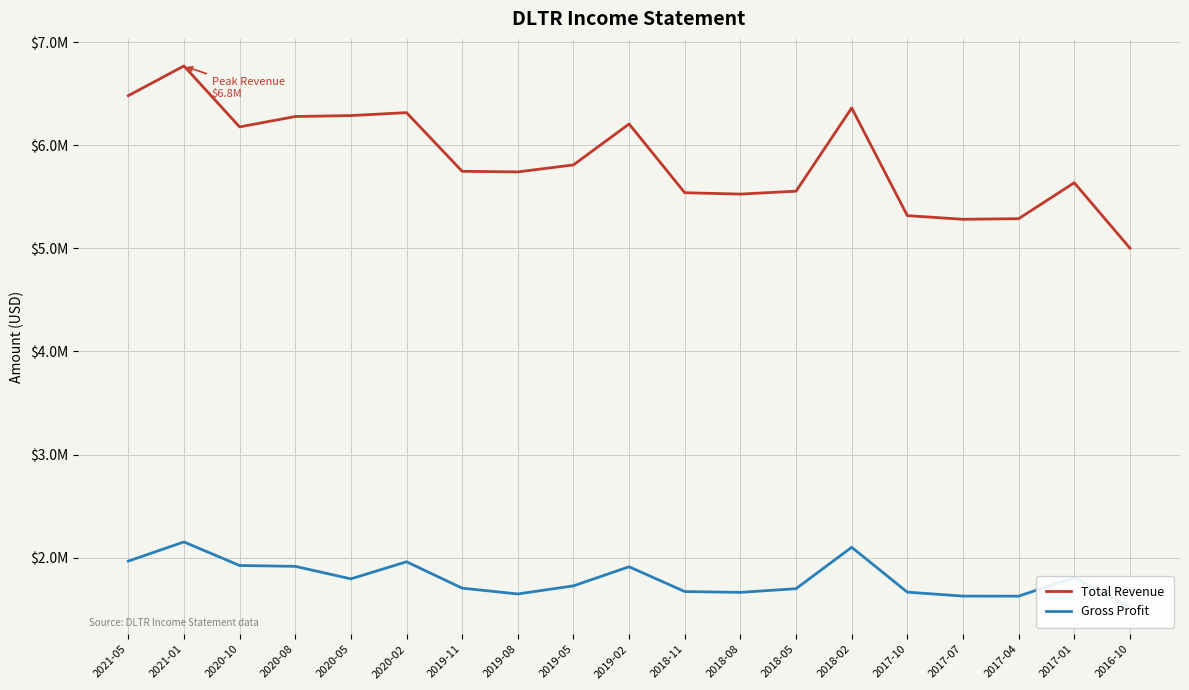

What is the difference between the highest and lowest values at 2019-02?

4293100